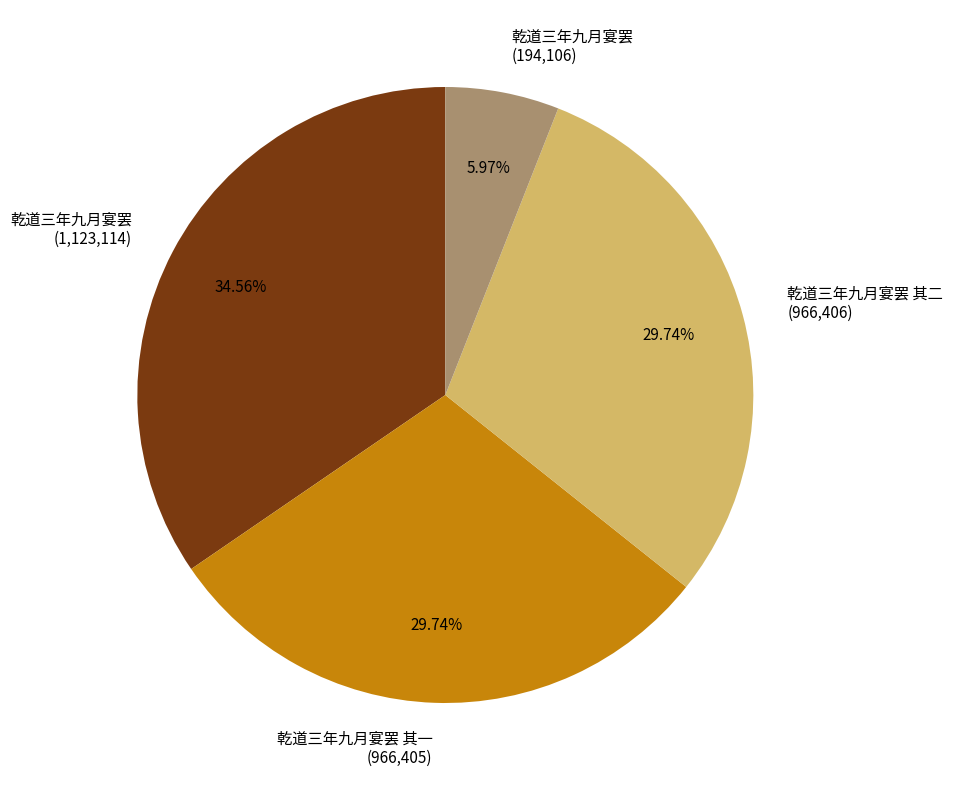

Is there any slice that represents more than half of the pie?

No